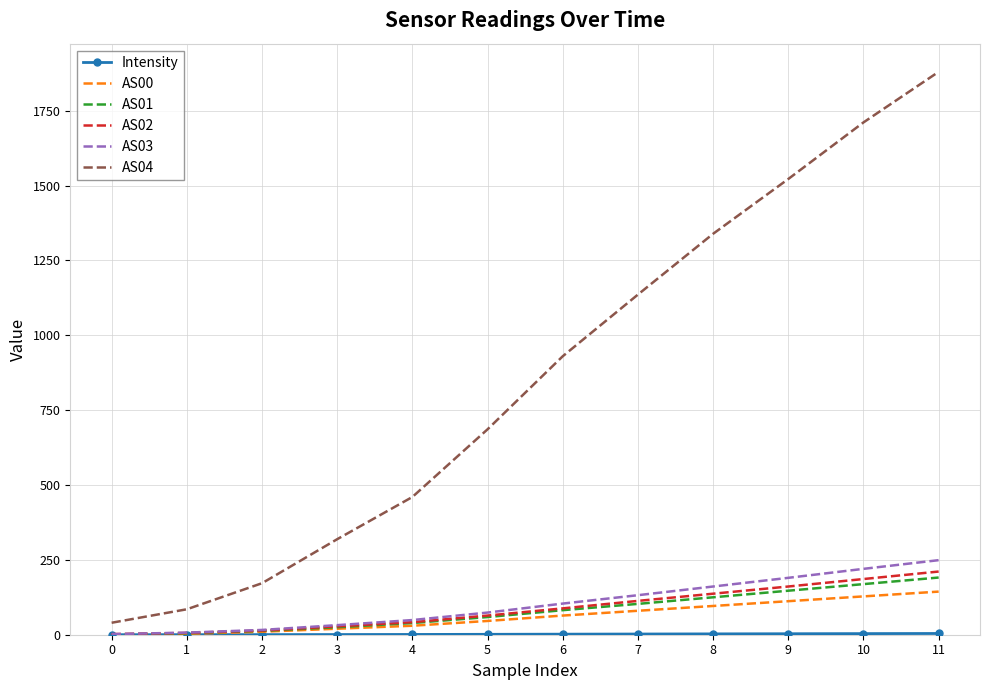

Between 2 and 10, which series saw the biggest shift?

AS04